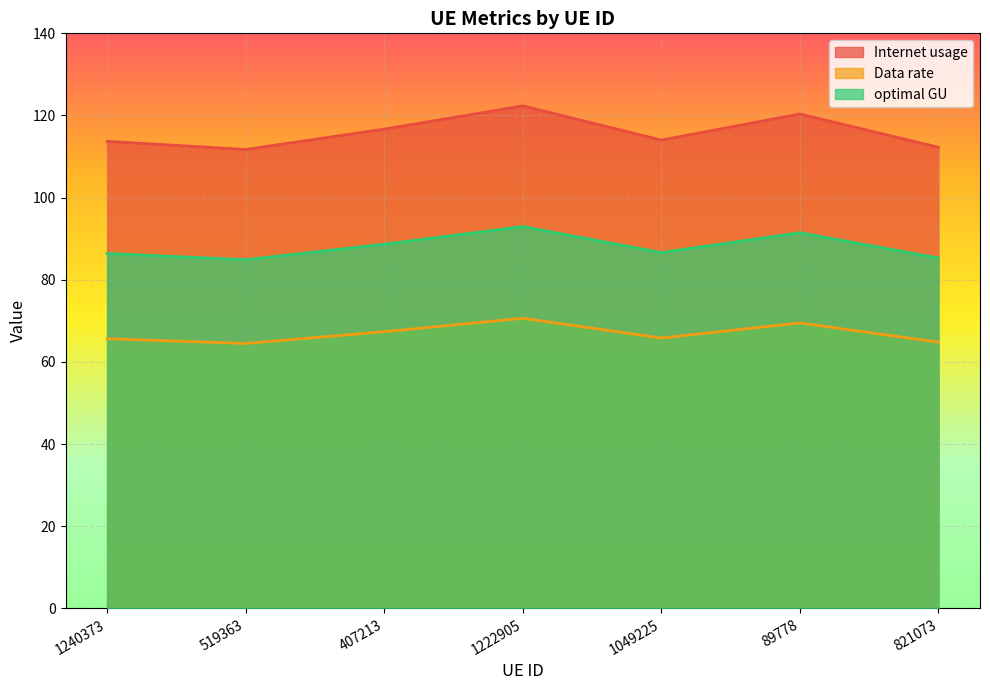

Reading left to right, what are all the values shown in this chart?

Internet usage: 113.7	111.7	116.7	122.3	114.0	120.4	112.3
Data rate: 65.7	64.5	67.4	70.6	65.8	69.5	64.8
optimal GU: 86.4	84.9	88.7	93.0	86.6	91.5	85.3